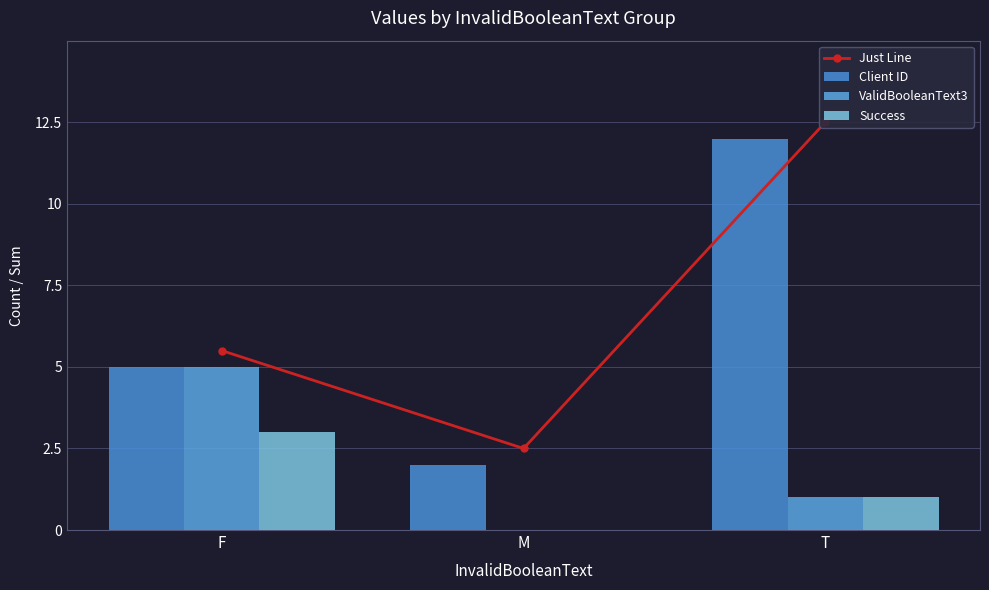

What value does the ValidBooleanText3 series have at F?

5